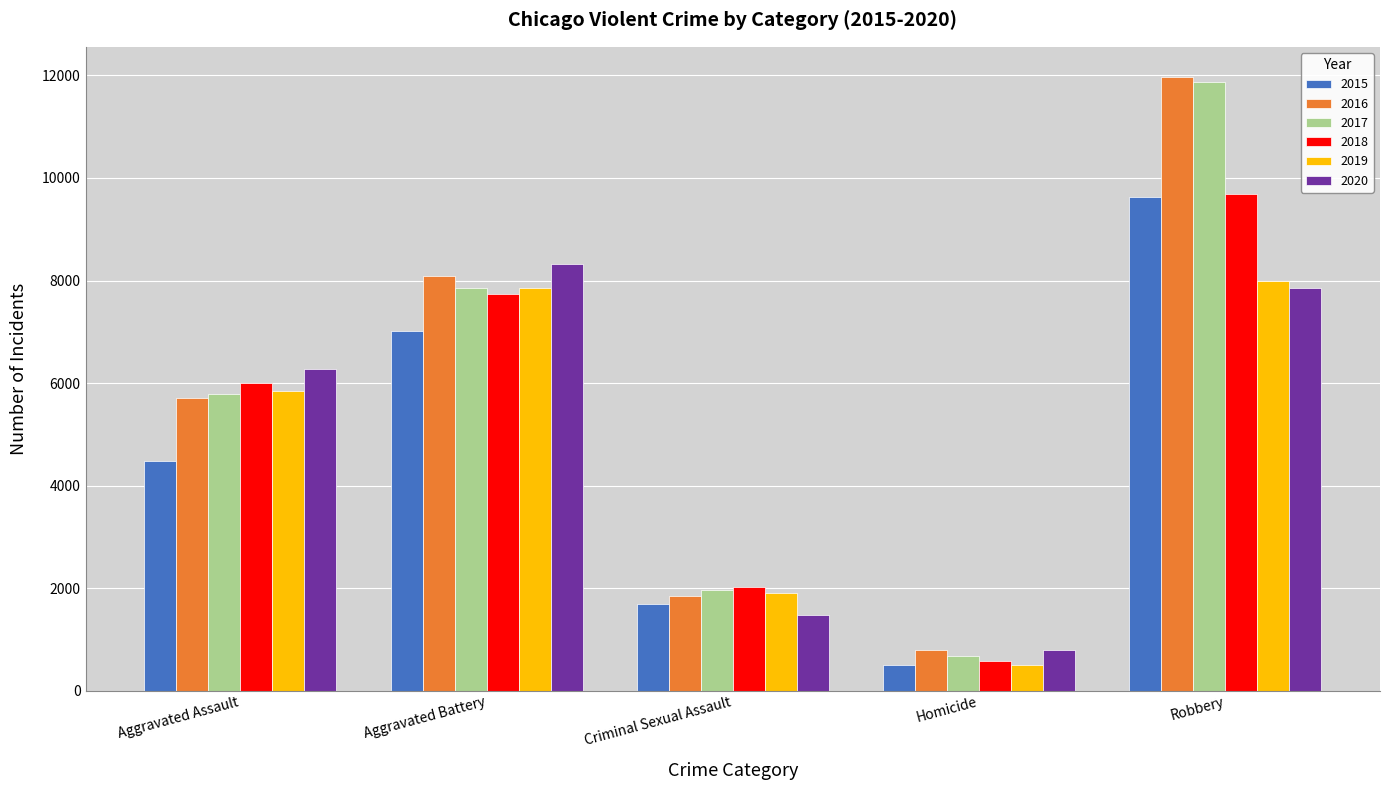

What is the total value across all series at Robbery?

59009